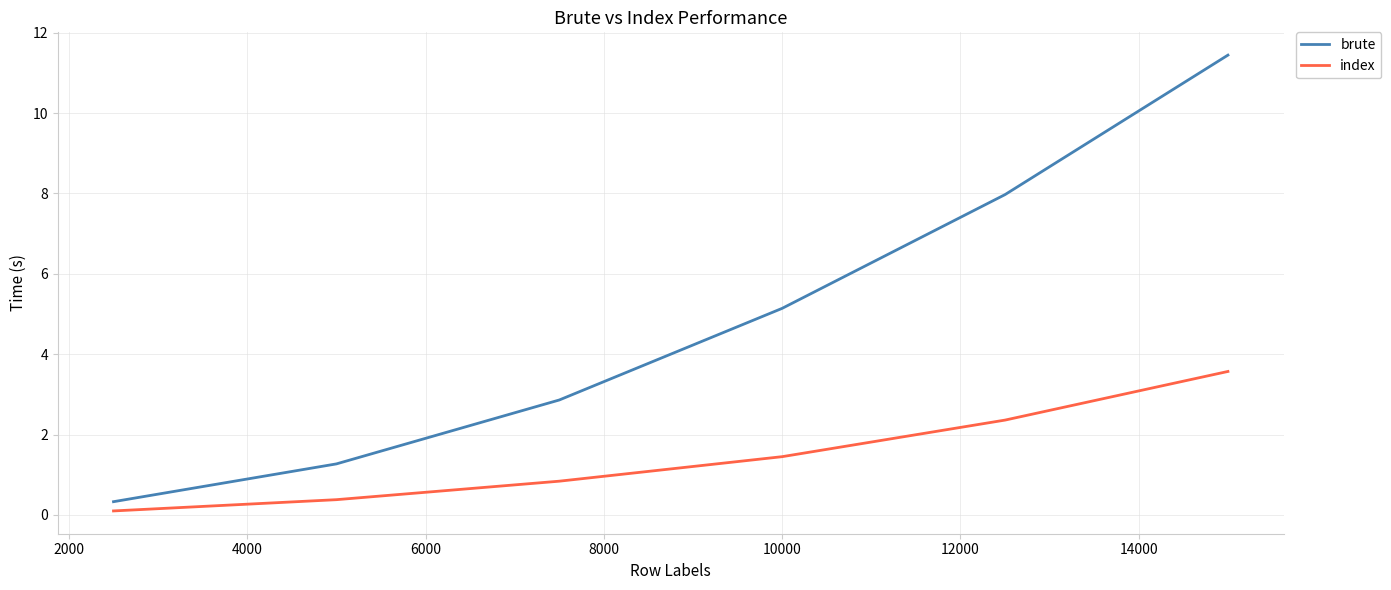

What are all the series names shown in the legend?

brute, index